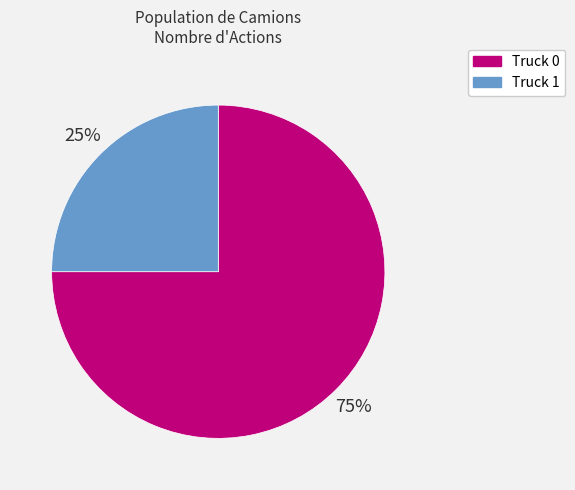

Between Truck 0 and Truck 1, which is larger?

Truck 0